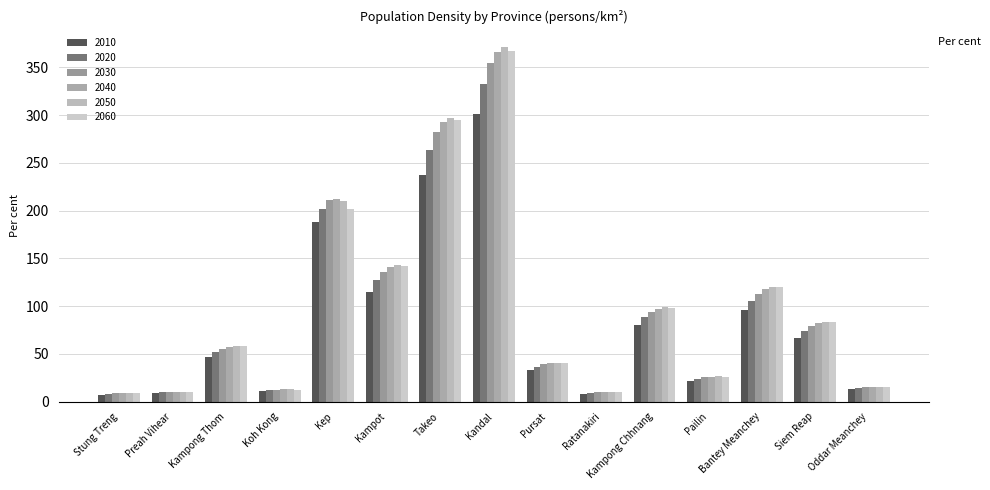

Does the chart contain stacked bars?

No